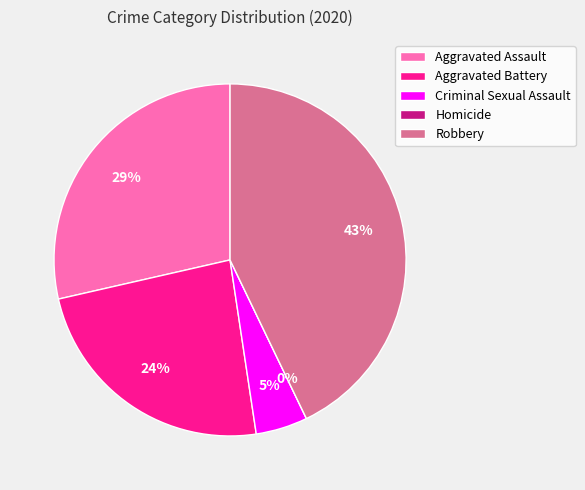

To the nearest percent, what is the average slice percentage?

20%